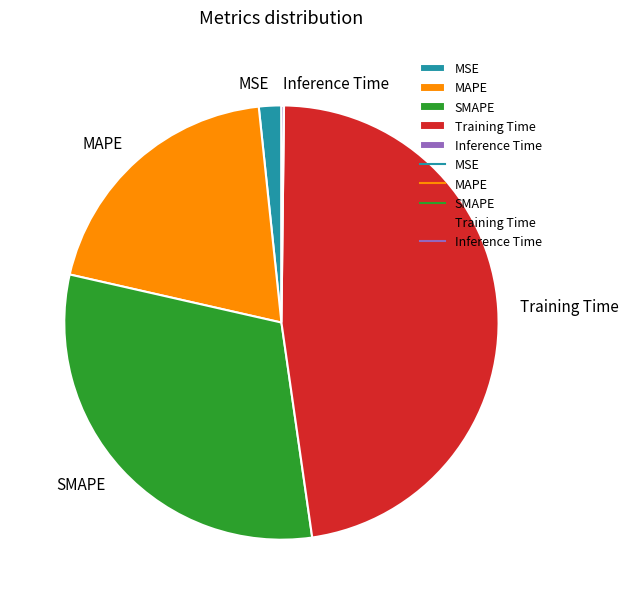

Does any single category account for the majority?

No